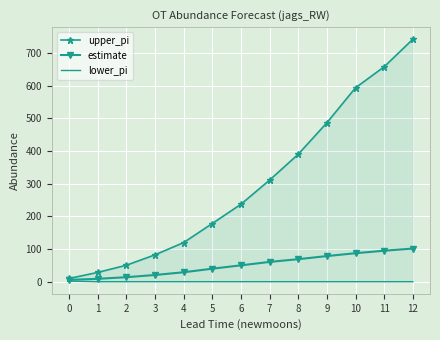

What are all the series names shown in the legend?

upper_pi, estimate, lower_pi